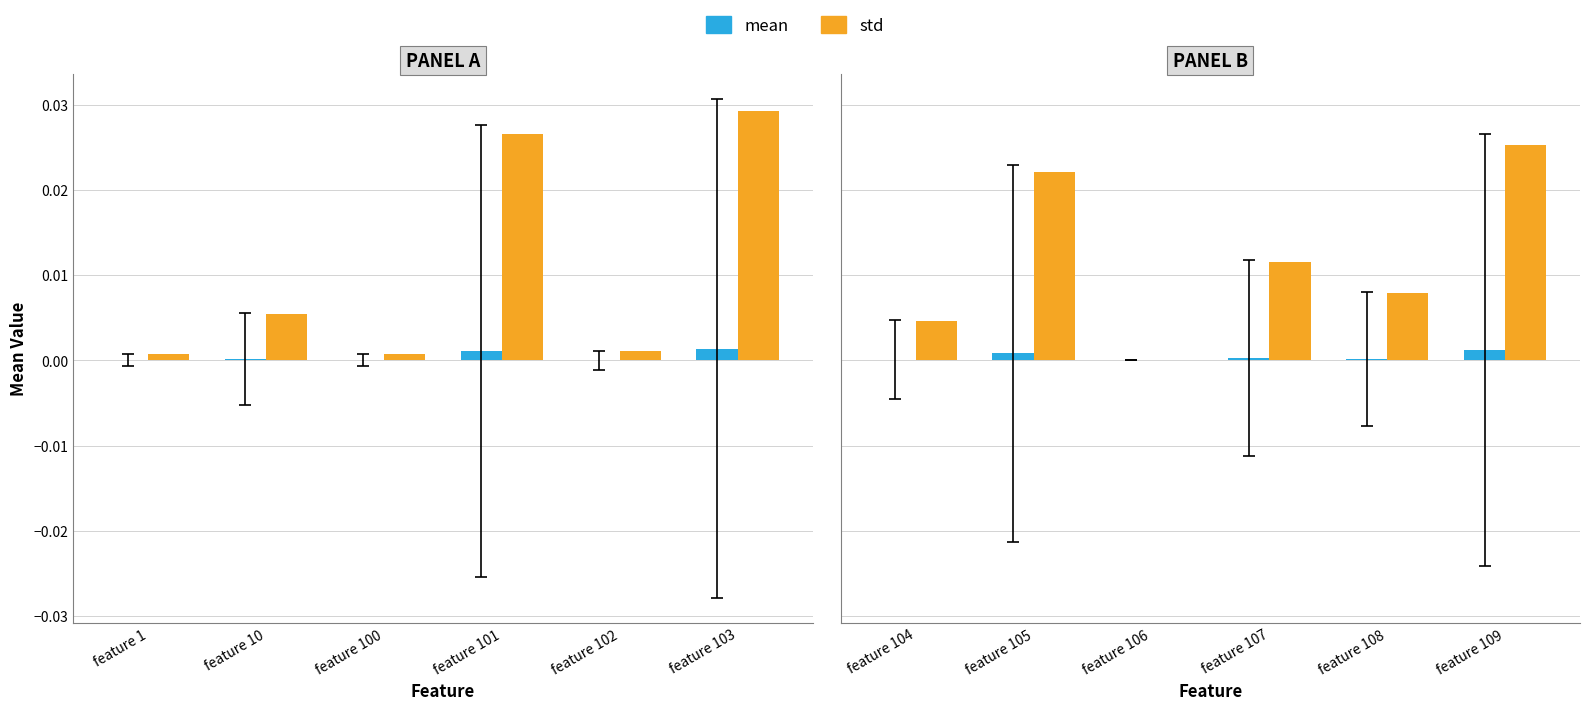

At which category is the sum across all series the highest?

feature 109